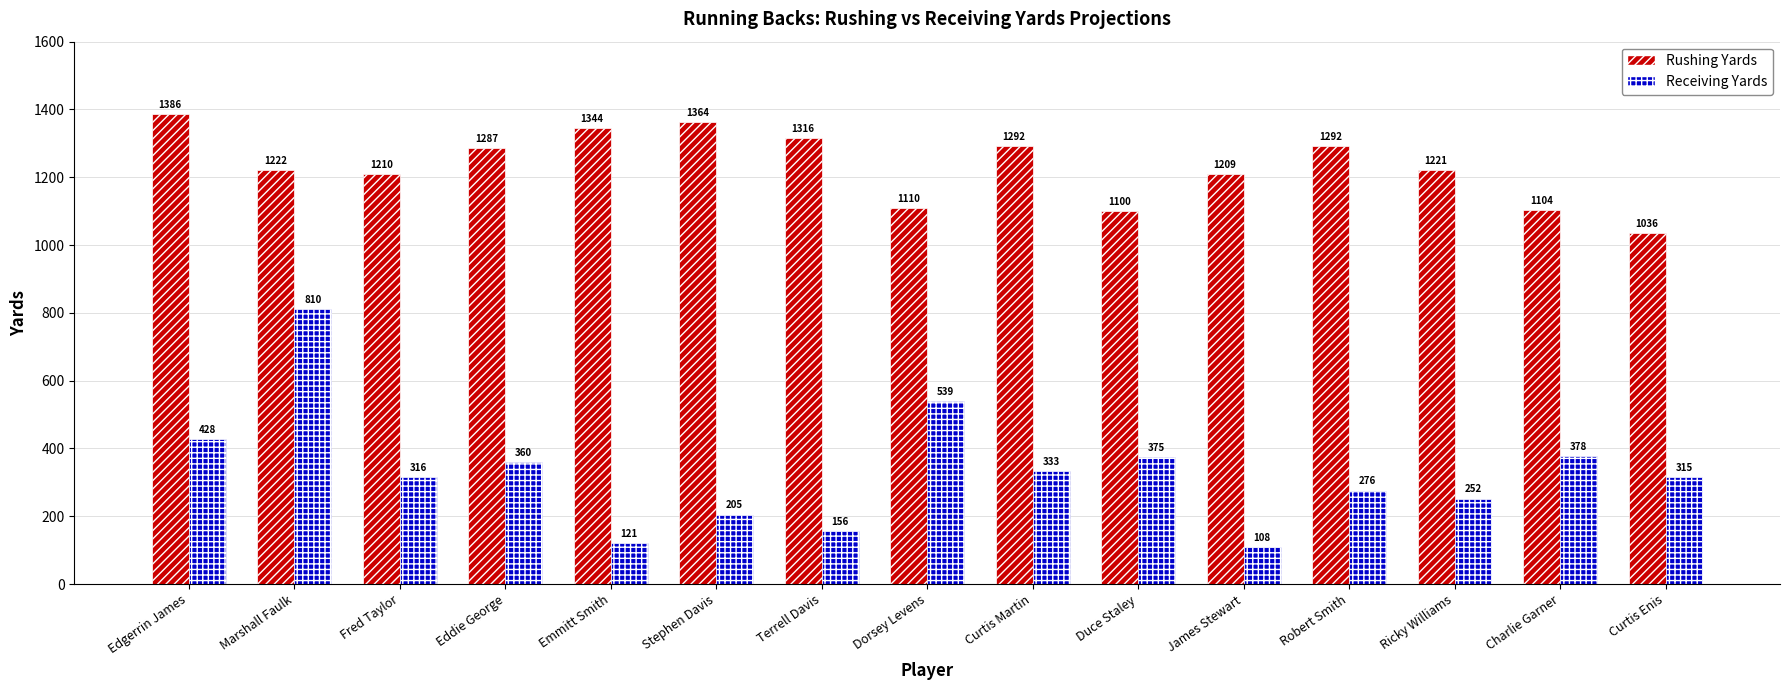

Which series has the widest spread of values?

Receiving Yards